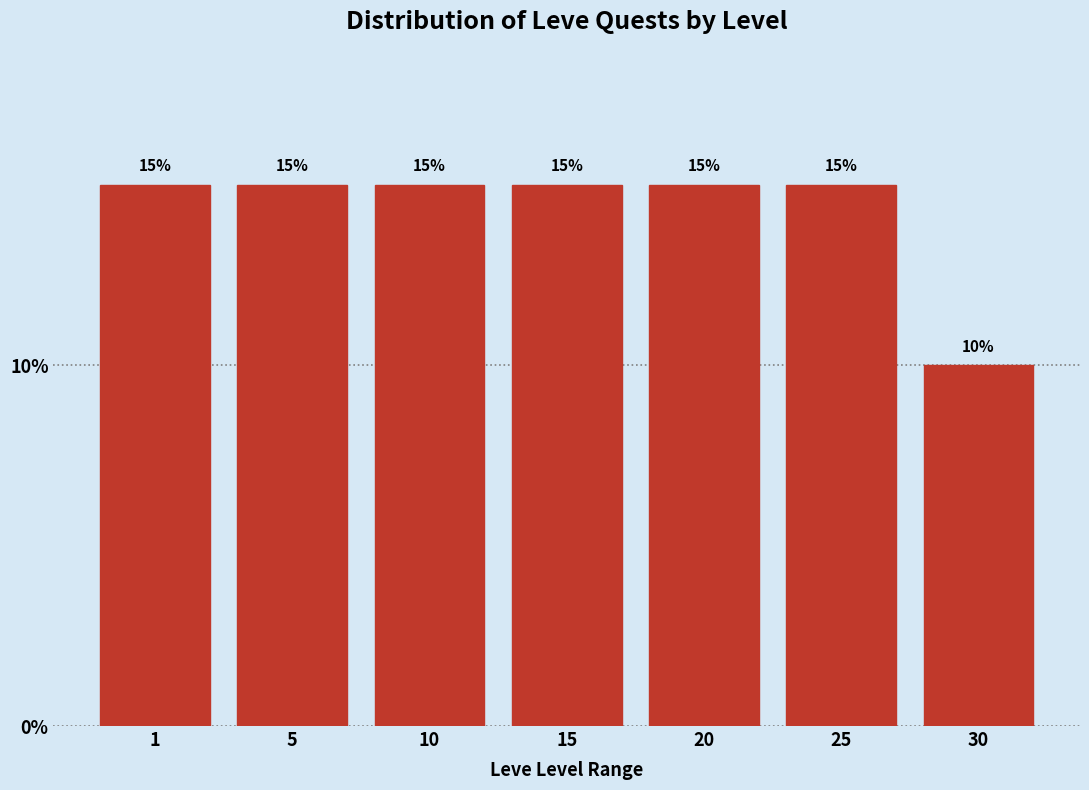

Reading left to right, extract all data points from this chart.

1=15	5=15	10=15	15=15	20=15	25=15	30=10